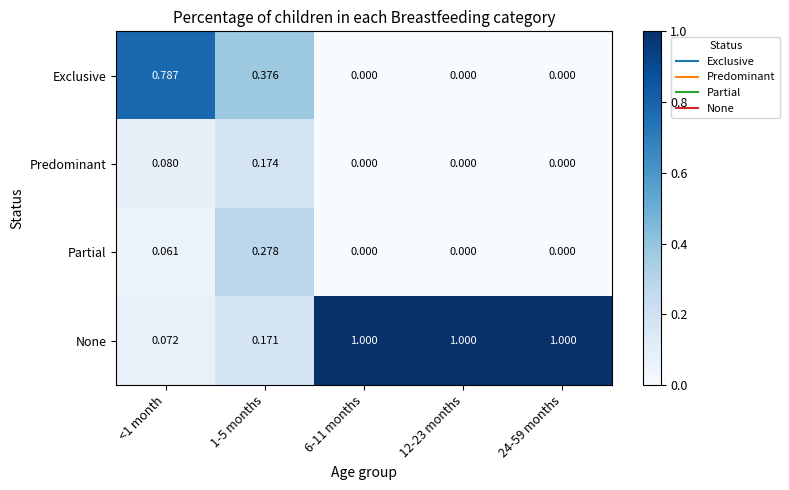

Rank the series by their maximum value, from highest to lowest.

None, Exclusive, Partial, Predominant